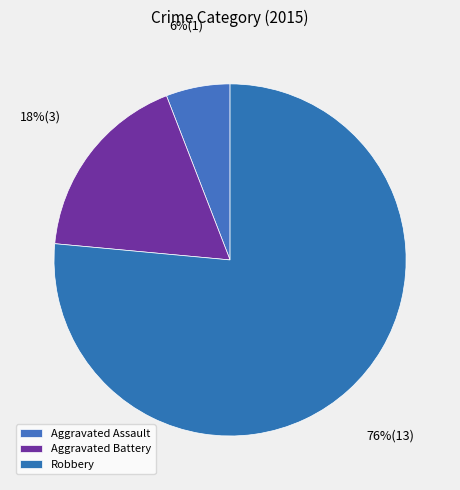

To the nearest percent, what is the difference between the largest and smallest slice percentages?

71%